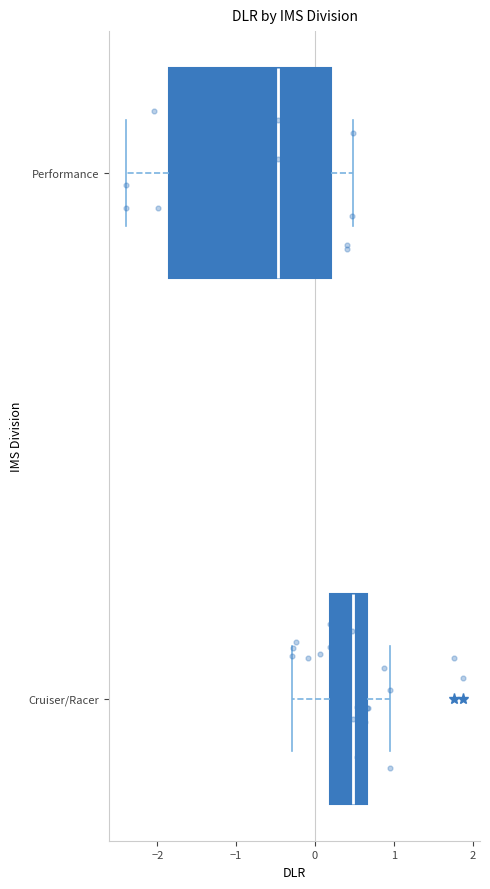

Reading bottom to top, transcribe this box plot: for each box, give where its median line is, the range the box spans, and where its two whiskers end, as read against the x-axis. The values are not printed on the chart, so give them approximately, as read against the axis.

Cruiser/Racer: median 0.5, box 0.2 to 0.7, whiskers -0.3 to 1.0
Performance: median -0.5, box -1.8 to 0.2, whiskers -2.4 to 0.5